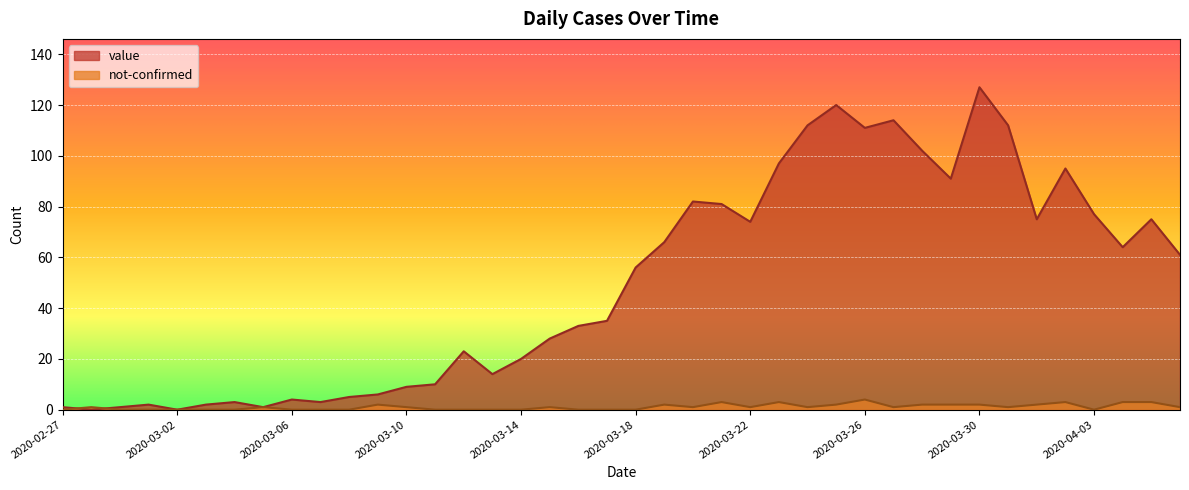

The value of value at 2020-04-04 is 36. True or false?

False